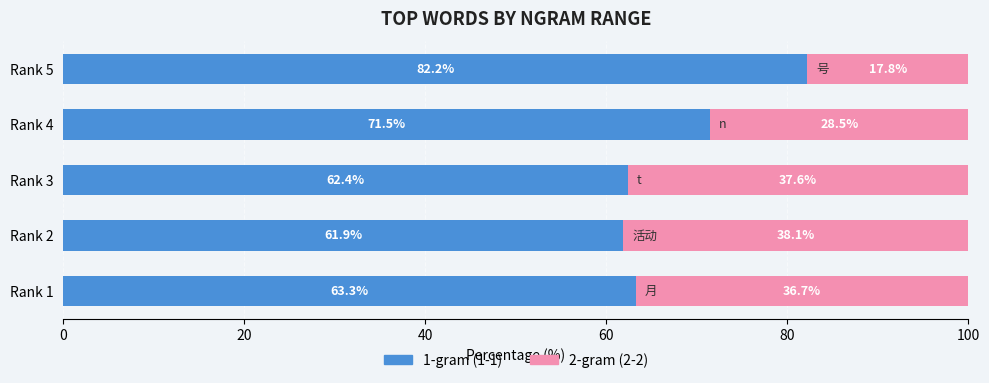

What value does the 1-gram (1-1) series have at Rank 1?

63.3